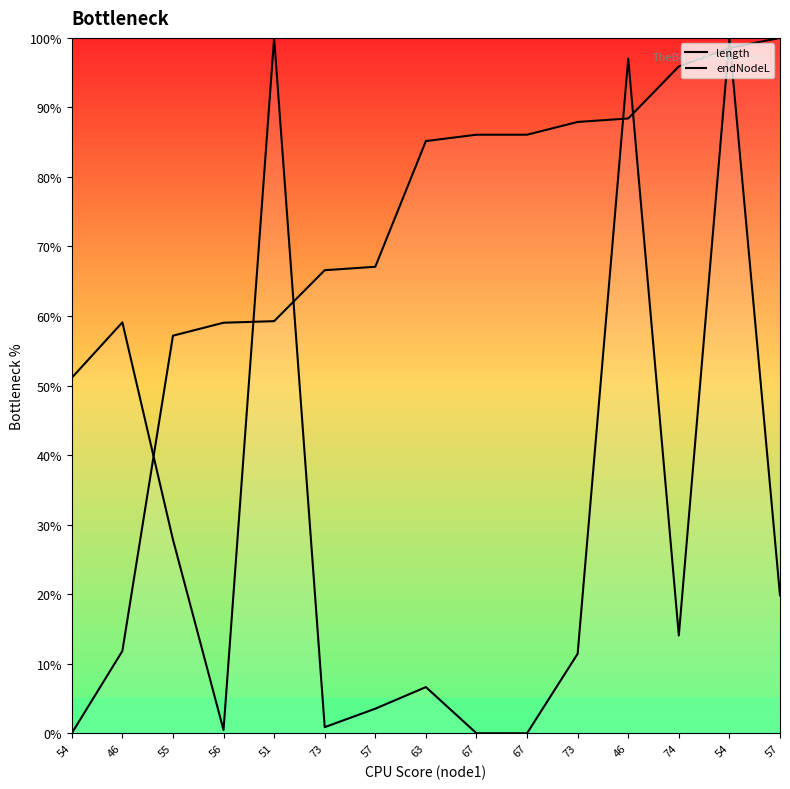

What is the average value of the endNodeL series?

69.9